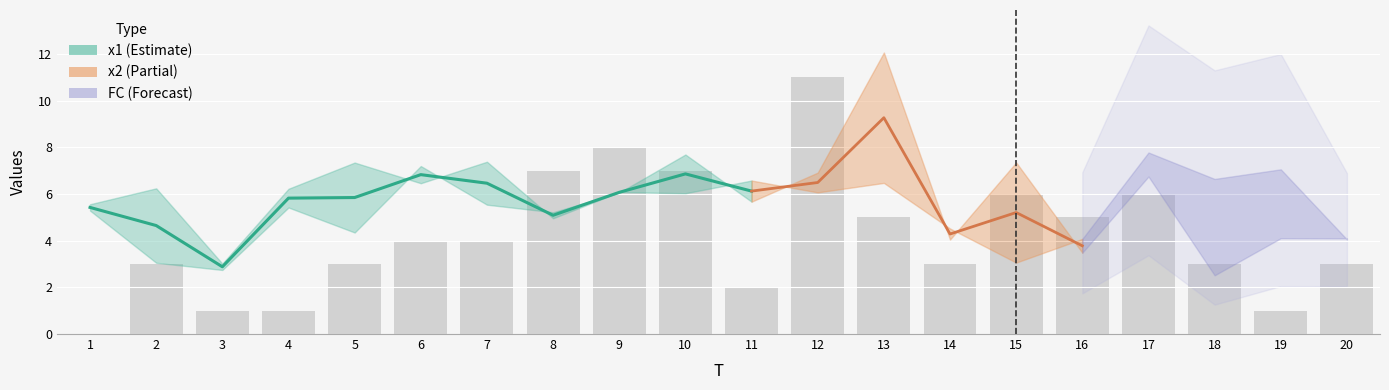

Which label corresponds to the smallest value in the chart?

1